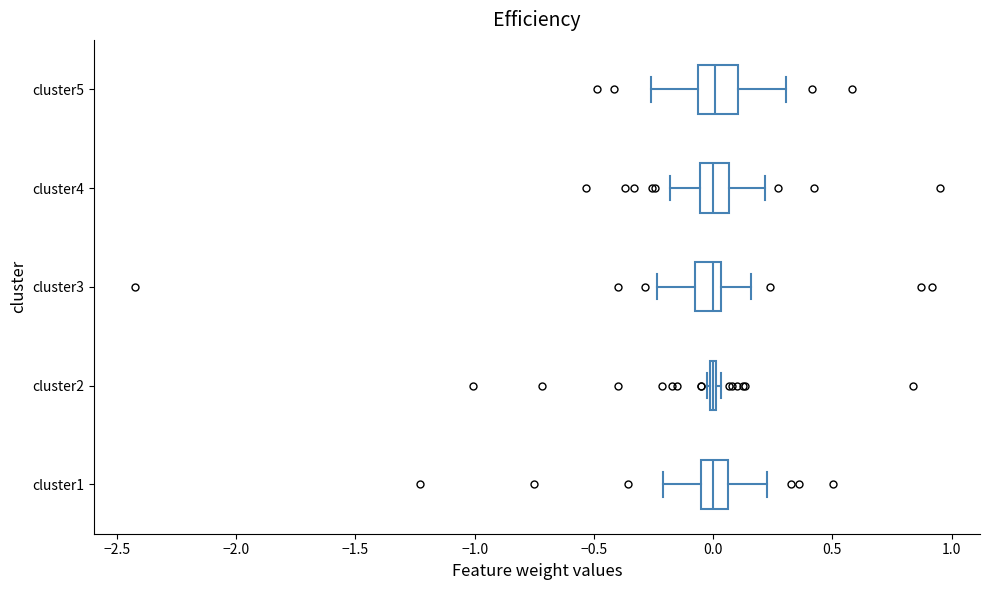

Reading bottom to top, read every box against the x-axis: the position of its median line, the range the box covers, and the ends of its whiskers. The values are not printed on the chart, so give them approximately, as read against the axis.

cluster1: median 0.00, box -0.05 to 0.05, whiskers -0.20 to 0.25
cluster2: box collapsed to a line at 0.00, whiskers -0.05 to 0.05
cluster3: median 0.00, box -0.10 to 0.05, whiskers -0.25 to 0.15
cluster4: median 0.00, box -0.05 to 0.05, whiskers -0.20 to 0.20
cluster5: median 0.00, box -0.05 to 0.10, whiskers -0.25 to 0.30